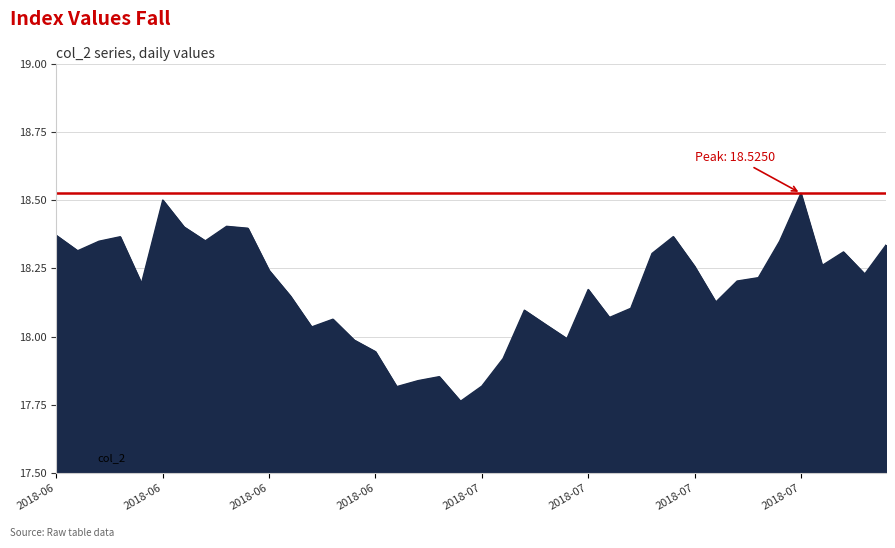

What is the difference between the maximum and minimum values?

0.8